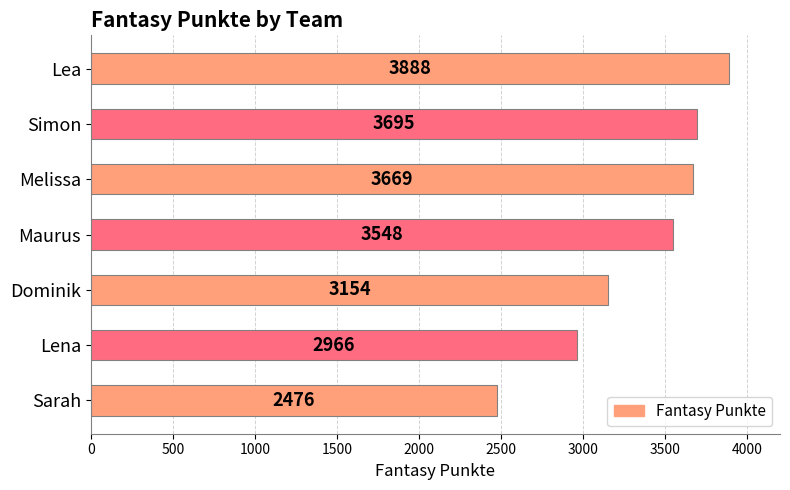

What is the average value?

3342